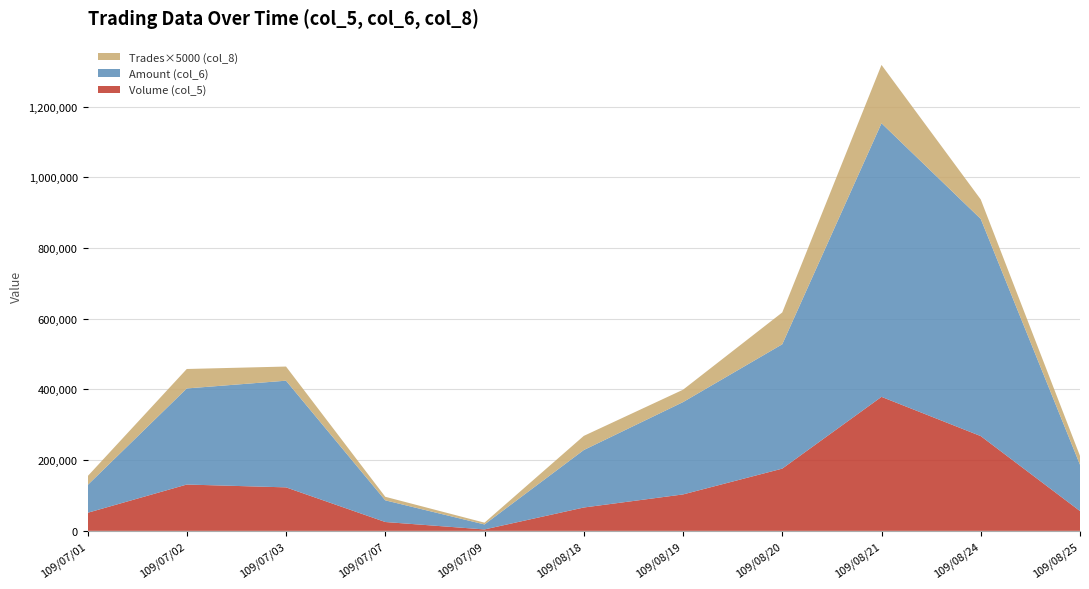

Reading left to right, extract all data points from this chart.

Volume (col_5): 51000	131000	123000	25000	4000	66000	103000	176000	379000	268000	56000
Amount (col_6): 78310	271790	301710	61350	14120	162560	261140	351700	773820	614210	130950
Trades (col_8): 5	11	8	2	1	8	7	18	33	11	5